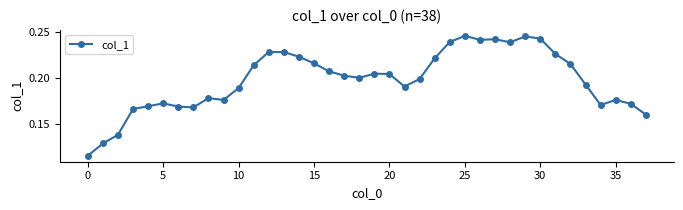

How many values are between 0 and 1?

38